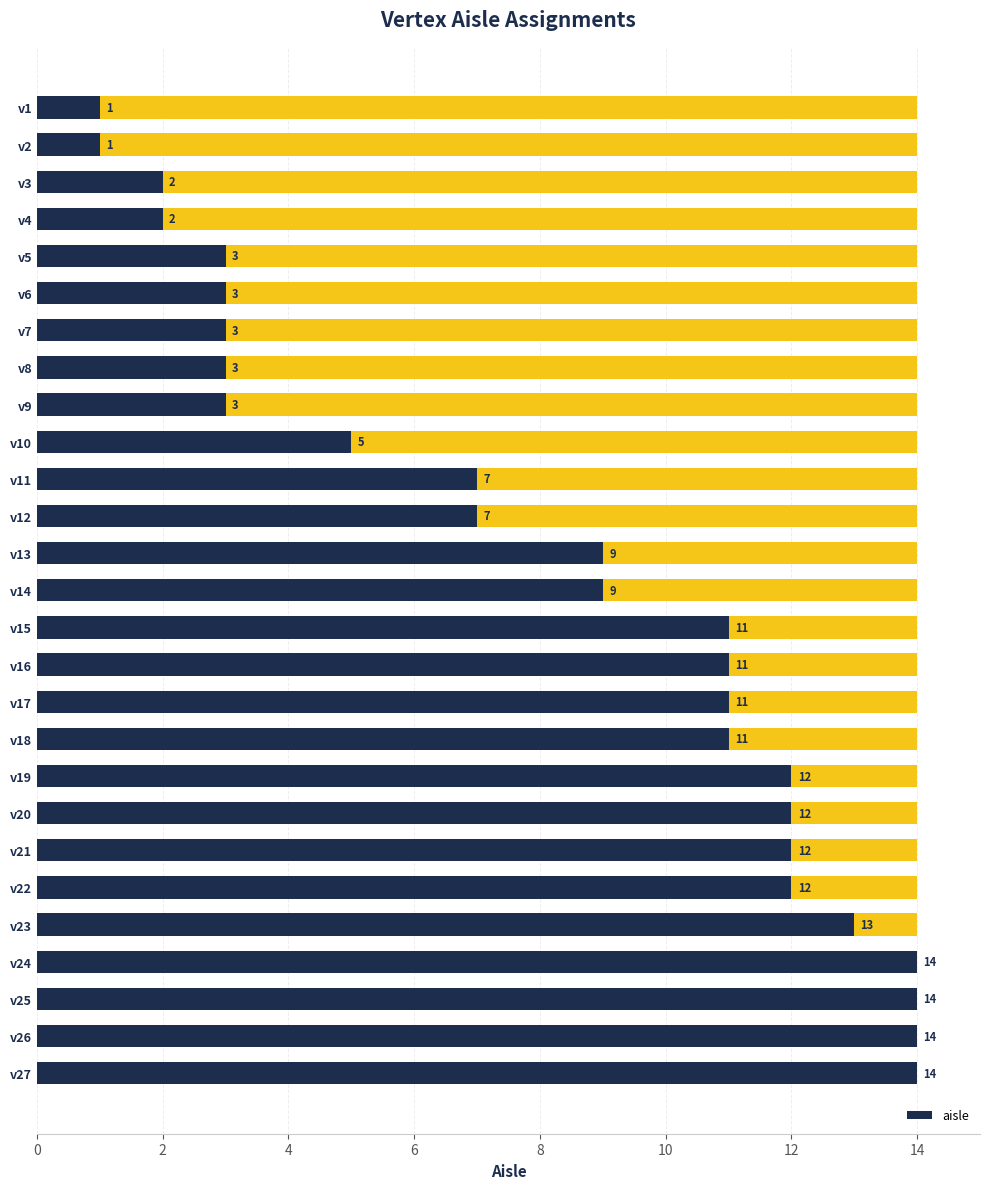

Which has a higher value, v3 or v7?

v7